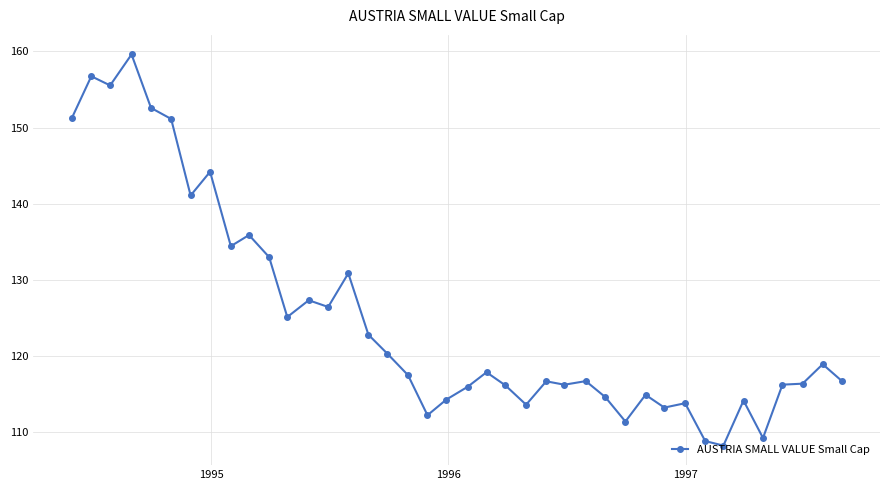

What is the greatest value displayed?

159.6